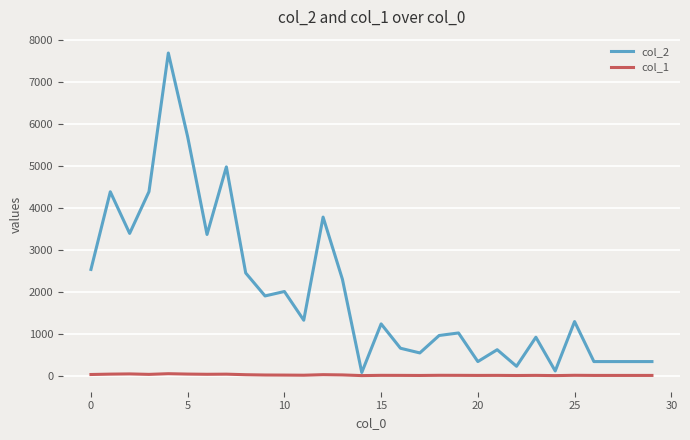

Which series has the widest spread of values?

col_2